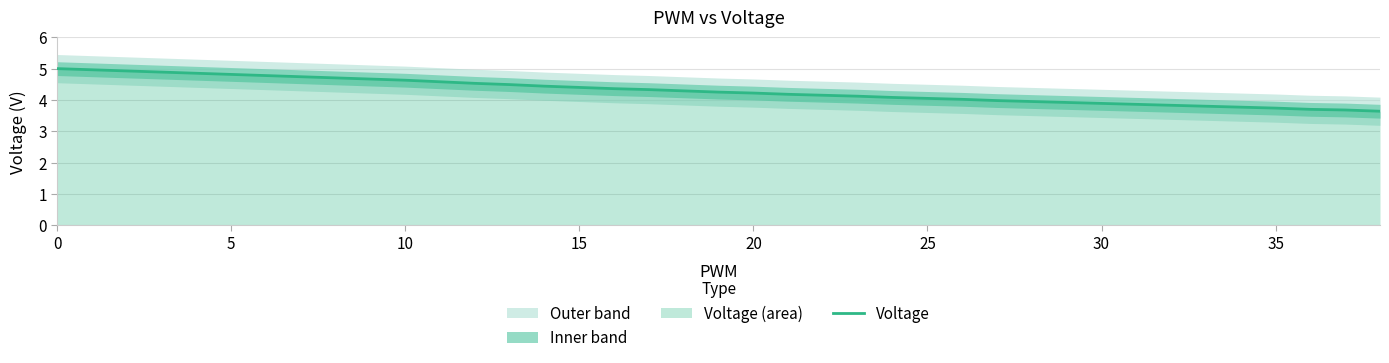

What is the average value?

4.1